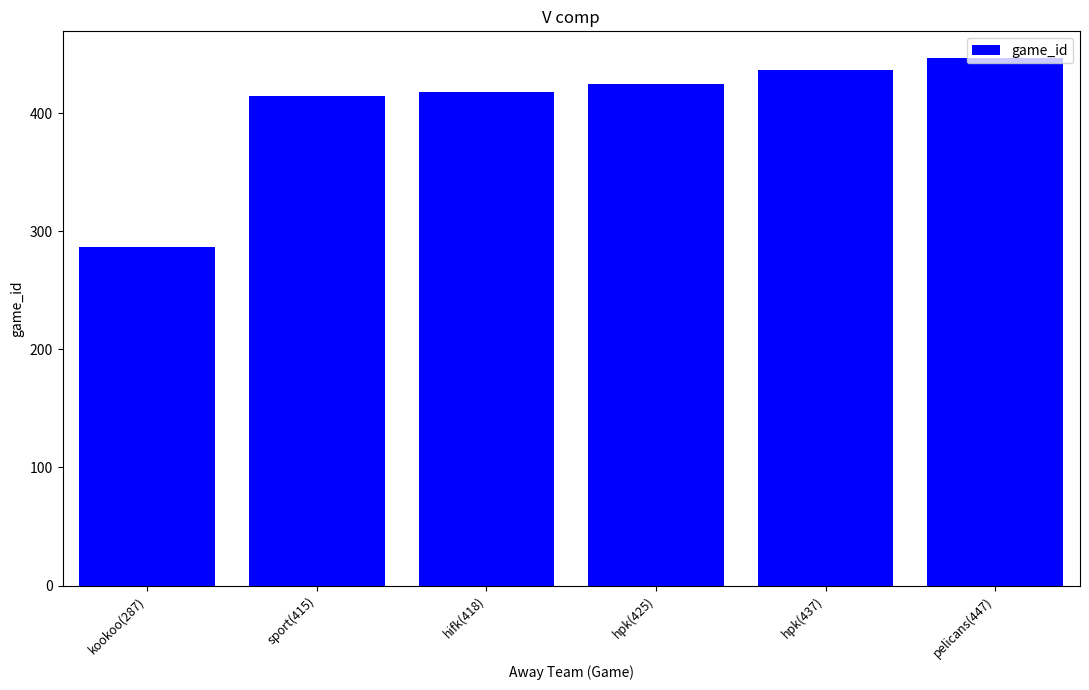

What is the difference between the maximum and minimum values?

160